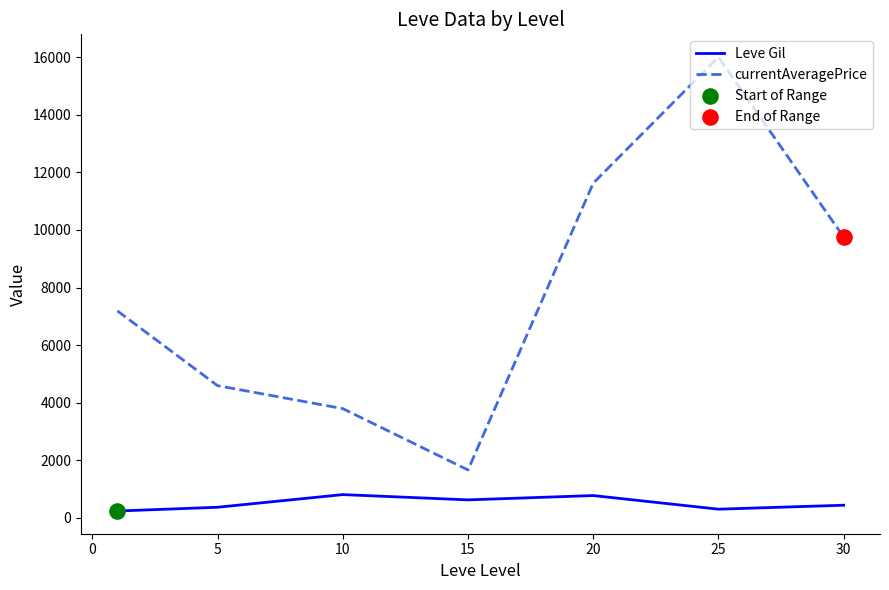

Which series has the largest range (max minus min)?

currentAveragePrice